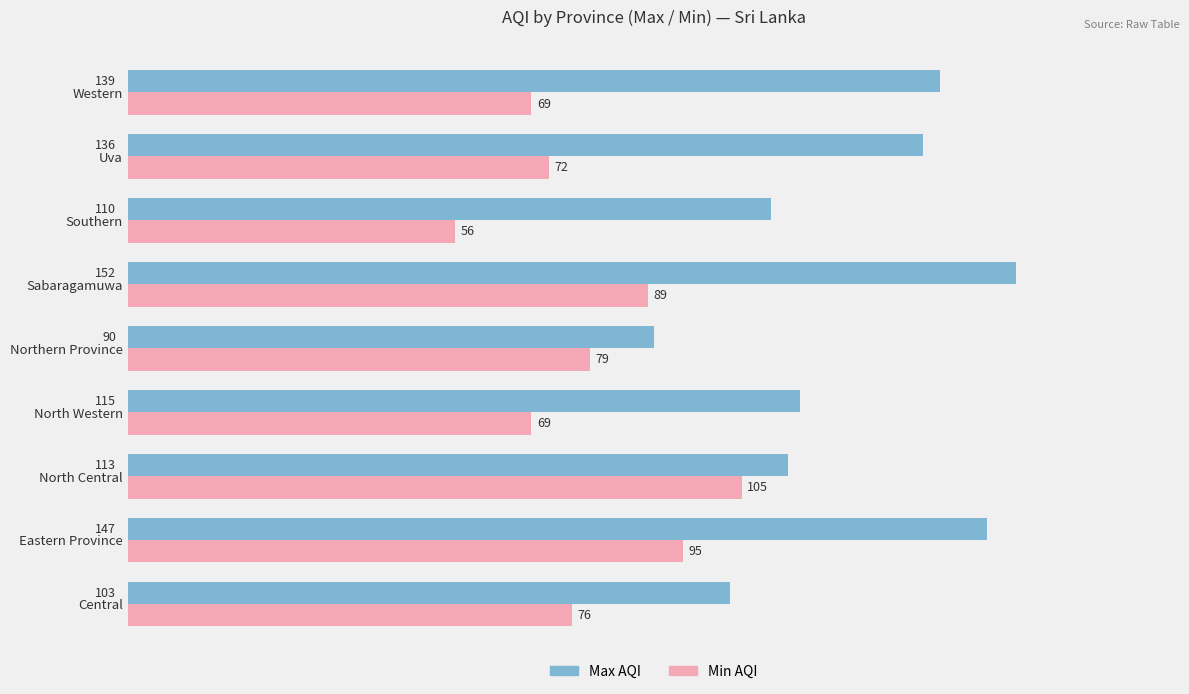

List the series in order of their peak value, highest first.

Max AQI, Min AQI